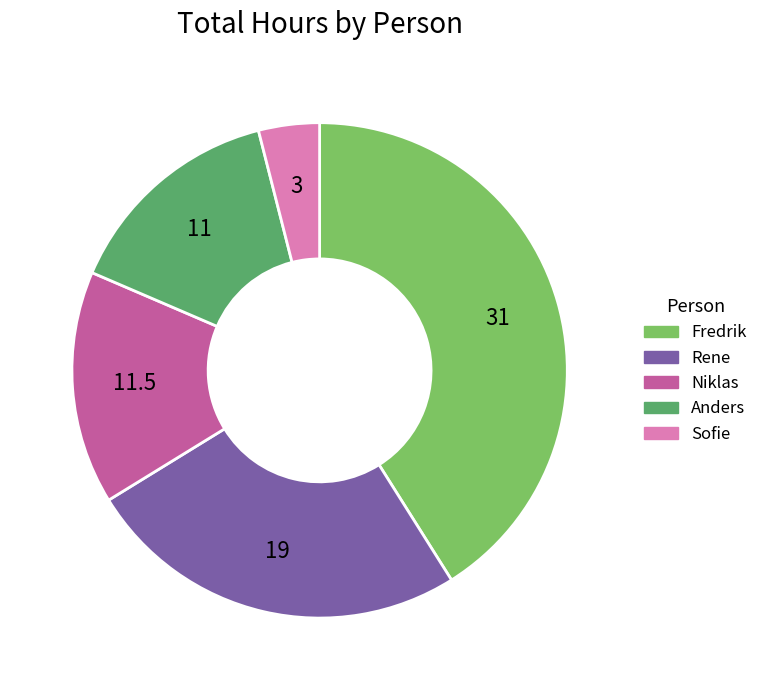

The Niklas slice represents 23% of the pie. True or false?

False